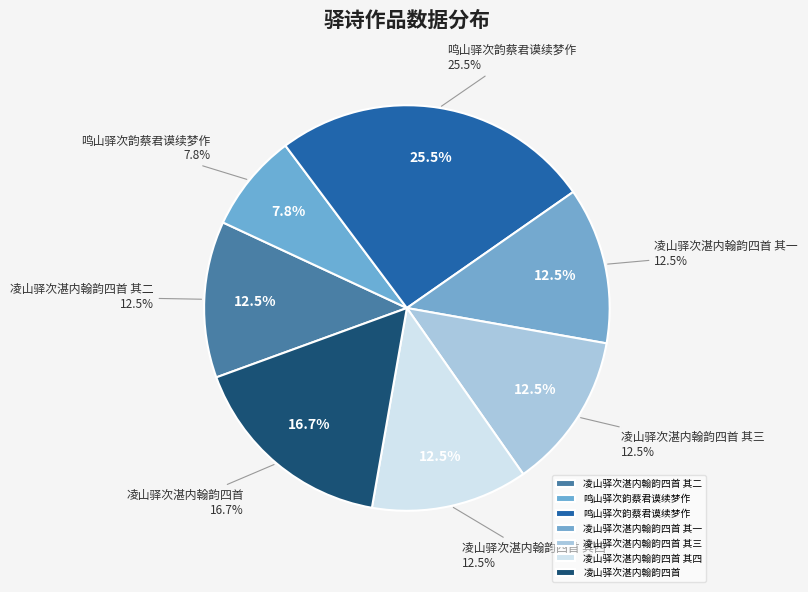

Rank the categories by value from lowest to highest.

鸣山驿次韵蔡君谟续梦作, 凌山驿次湛内翰韵四首 其一, 凌山驿次湛内翰韵四首 其二, 凌山驿次湛内翰韵四首 其三, 凌山驿次湛内翰韵四首 其四, 凌山驿次湛内翰韵四首, 鸣山驿次韵蔡君谟续梦作